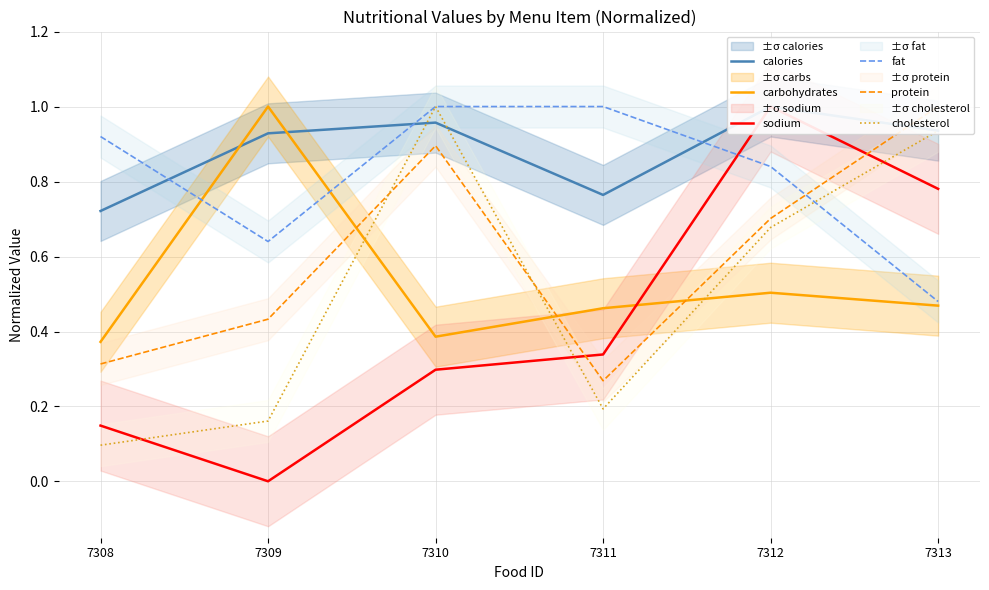

Reading left to right, what are all the values shown in this chart?

calories: 7308=0.7	7309=0.9	7310=1.0	7311=0.8	7312=1.0	7313=0.9
carbohydrates: 7308=0.4	7309=1.0	7310=0.4	7311=0.5	7312=0.5	7313=0.5
sodium: 7308=0.1	7309=0.0	7310=0.3	7311=0.3	7312=1.0	7313=0.8
fat: 7308=0.9	7309=0.6	7310=1.0	7311=1.0	7312=0.8	7313=0.5
protein: 7308=0.3	7309=0.4	7310=0.9	7311=0.3	7312=0.7	7313=1.0
cholesterol: 7308=0.1	7309=0.2	7310=1.0	7311=0.2	7312=0.7	7313=0.9